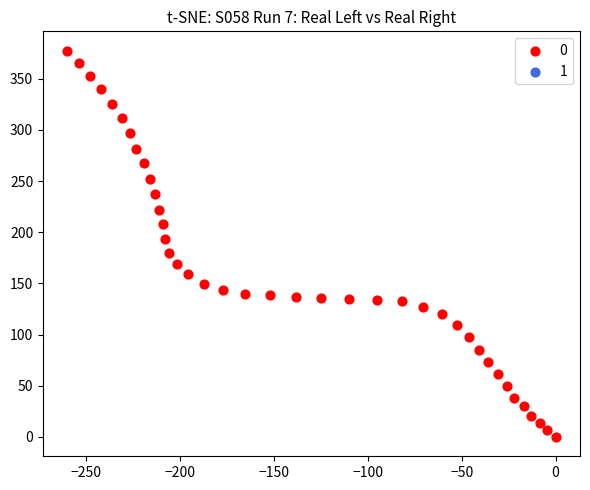

What is the range of Y values (max minus min)?

377.5